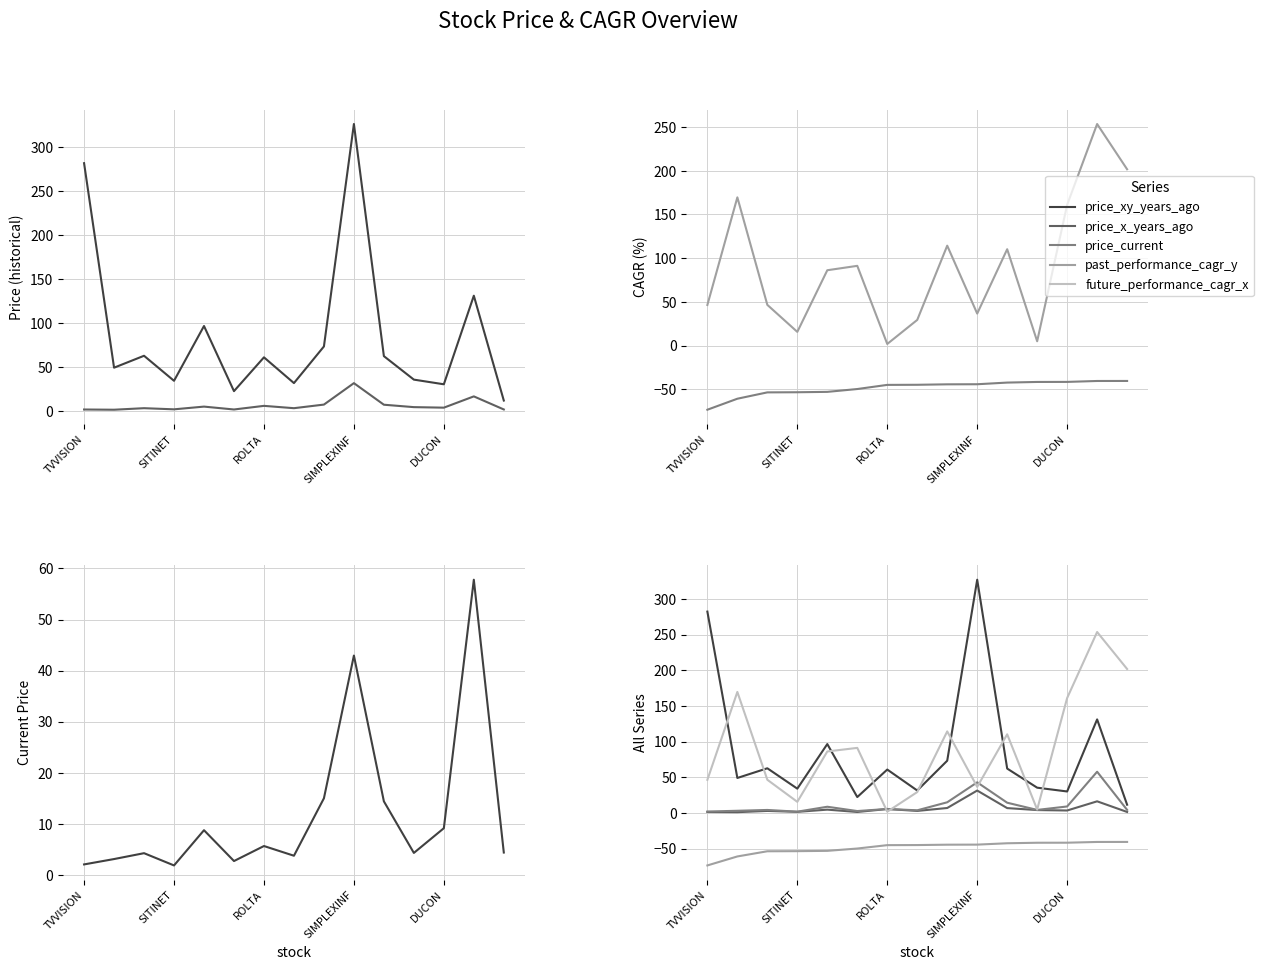

Which series has the largest total across all categories?

future_performance_cagr_x